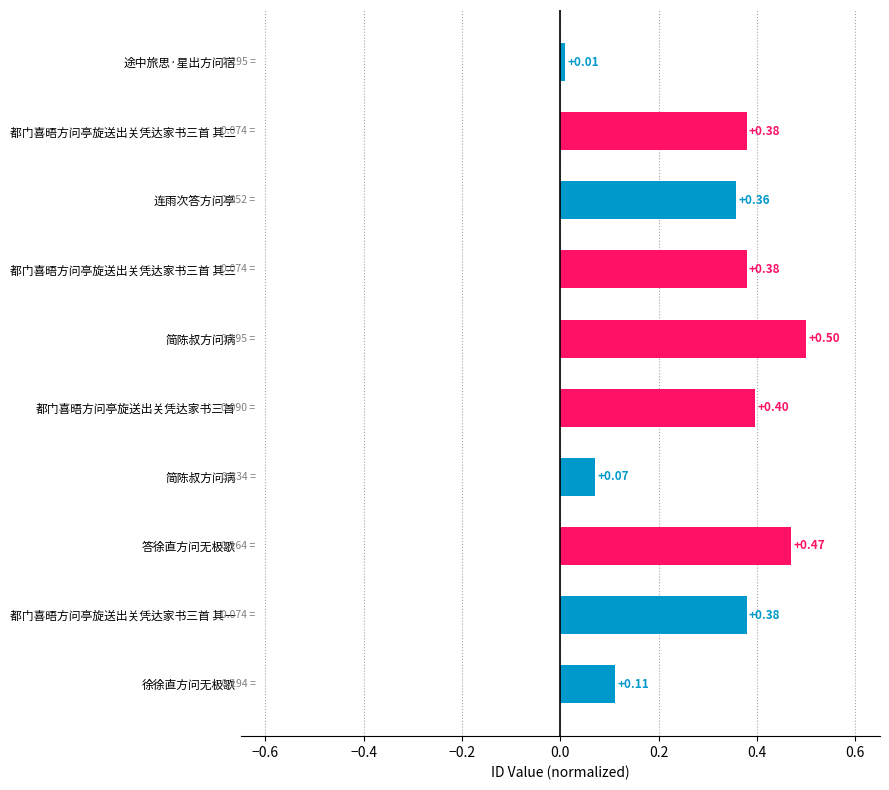

At which label is the value closest to 0?

途中旅思·星出方问宿